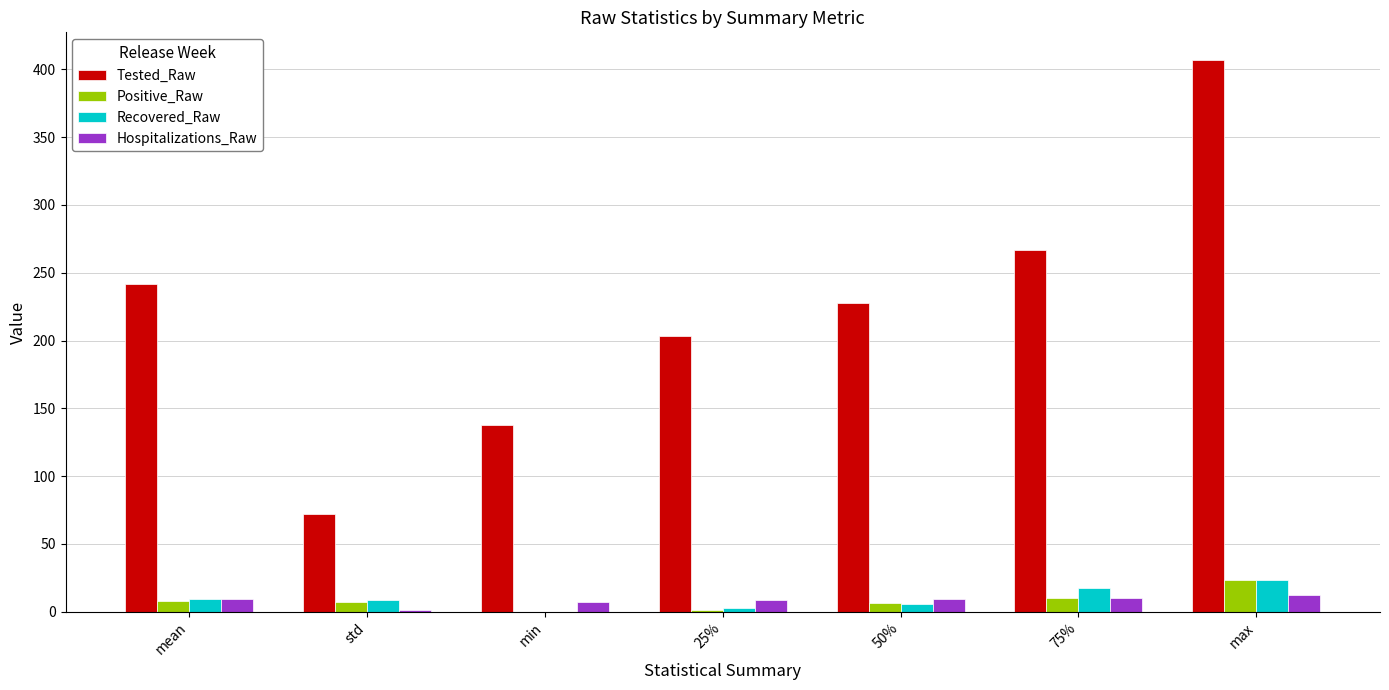

What are all the series names shown in the legend?

Tested_Raw, Positive_Raw, Recovered_Raw, Hospitalizations_Raw